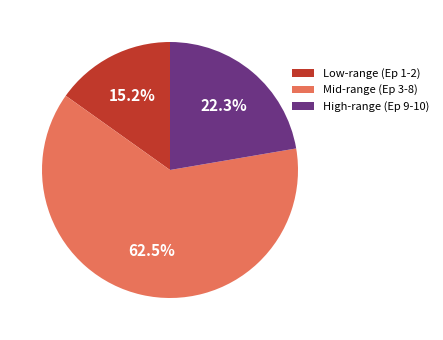

What is the total percentage of High-range (Ep 9-10) and Low-range (Ep 1-2)?

37.5%